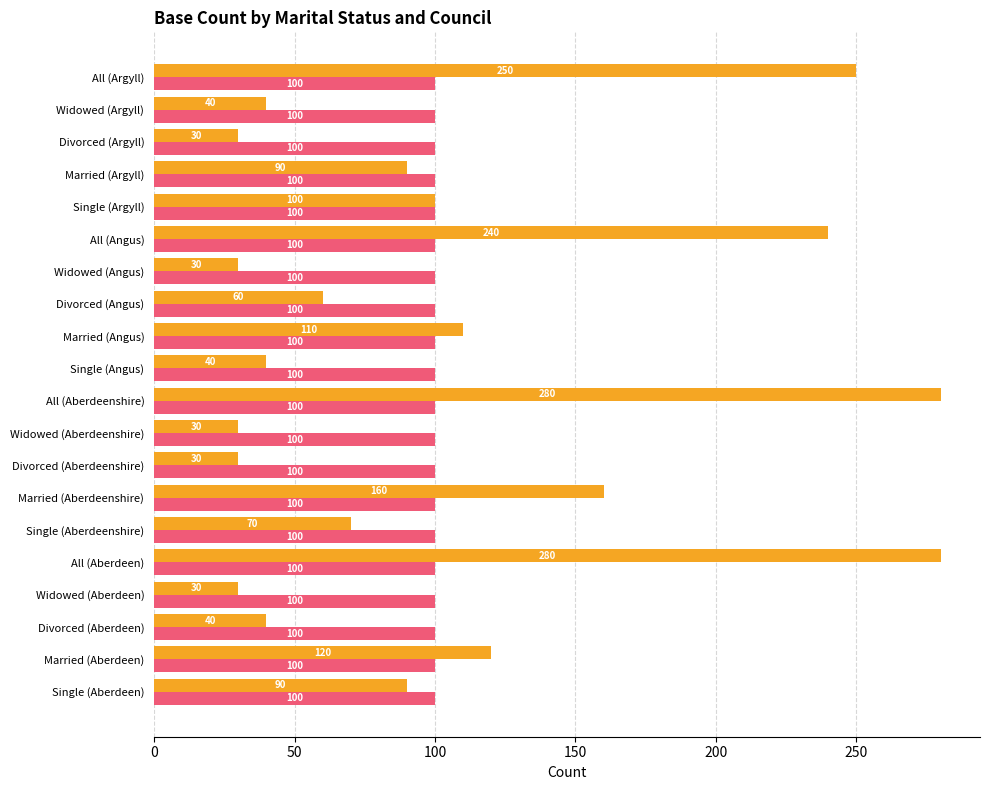

True or false: the data shows 280 at All (Aberdeenshire).

True